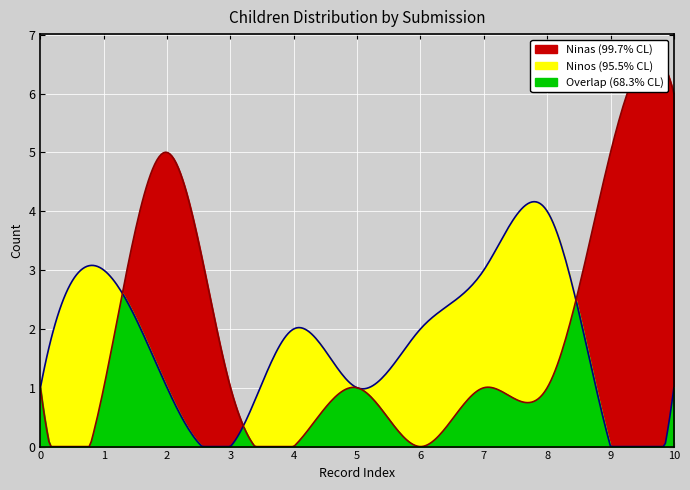

True or false: Ninos has more than 1 interior local peaks.

True